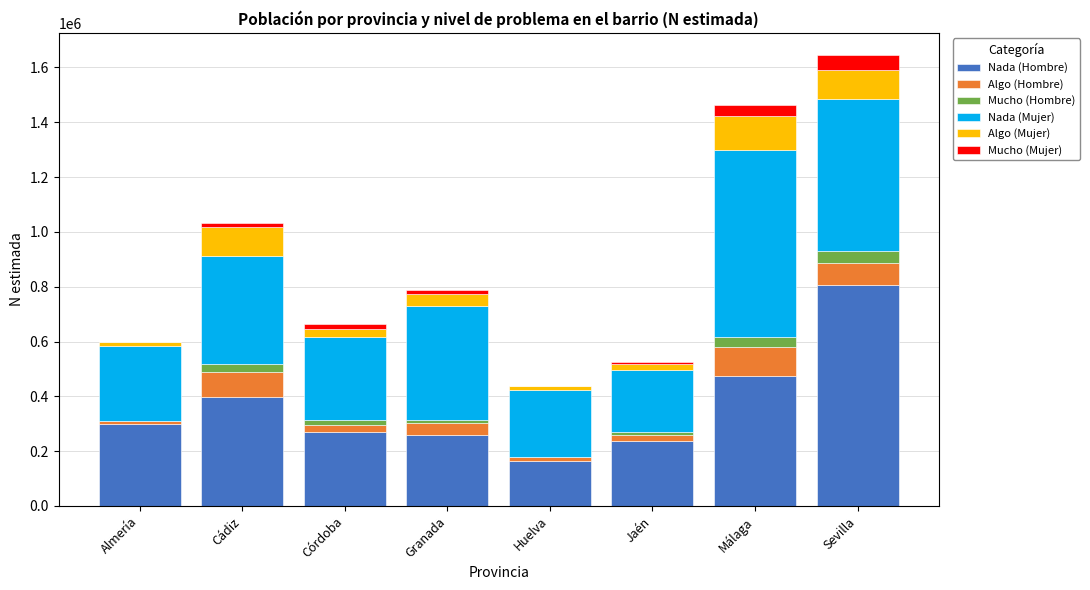

What is the total value across all series at Sevilla?

1644132